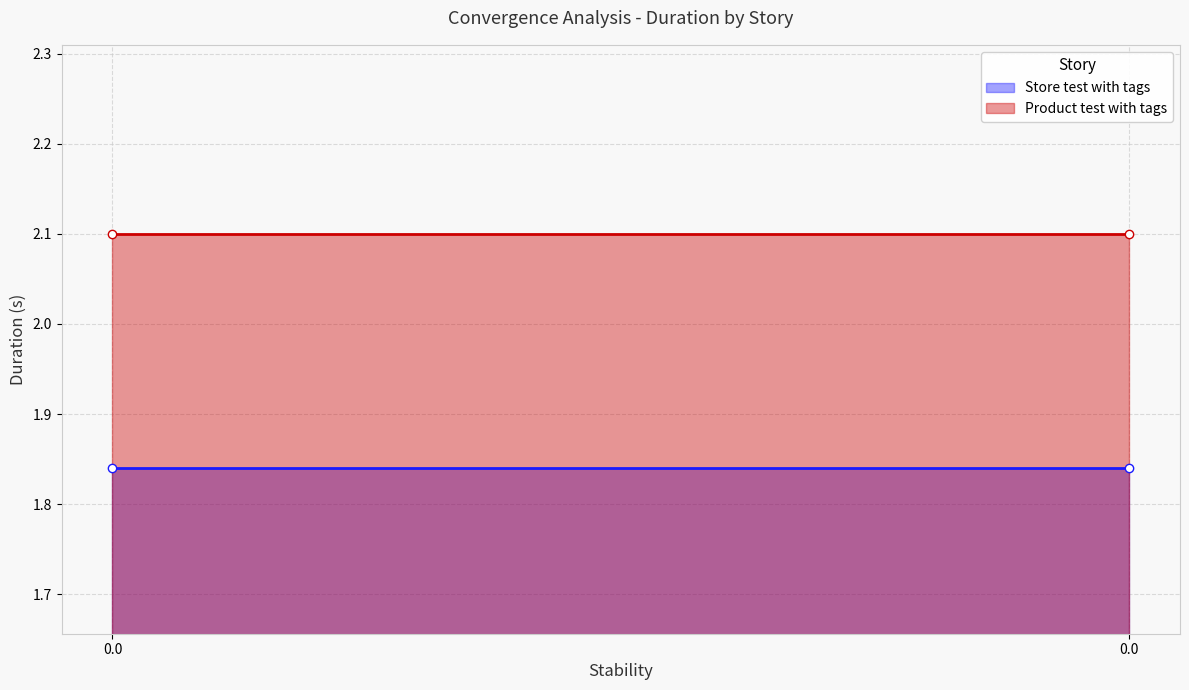

What is the value of the Store test with tags point at the 1st from the left?

1.8